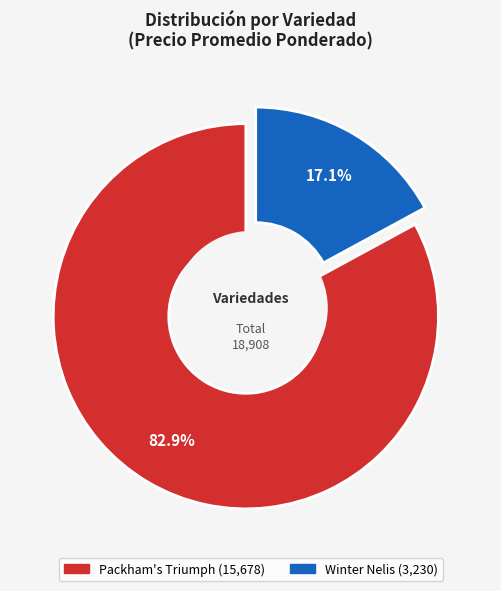

True or false: 19 accounts for 1% of the total.

False